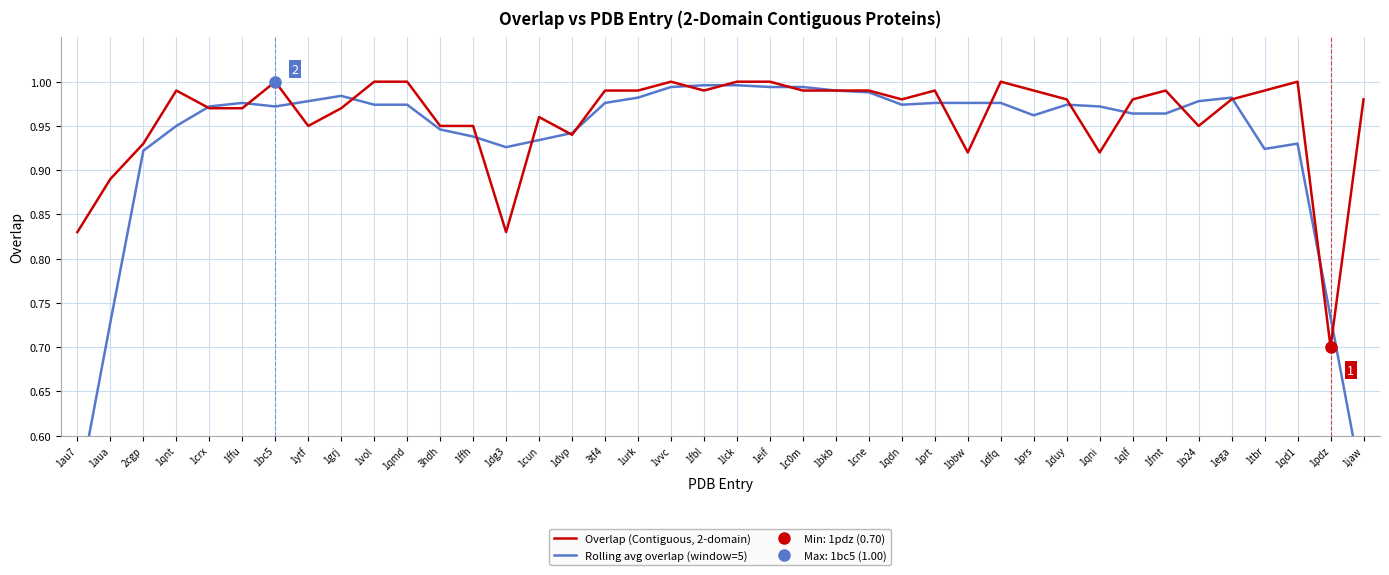

What is the label of the 23rd point from the left?

1c0m